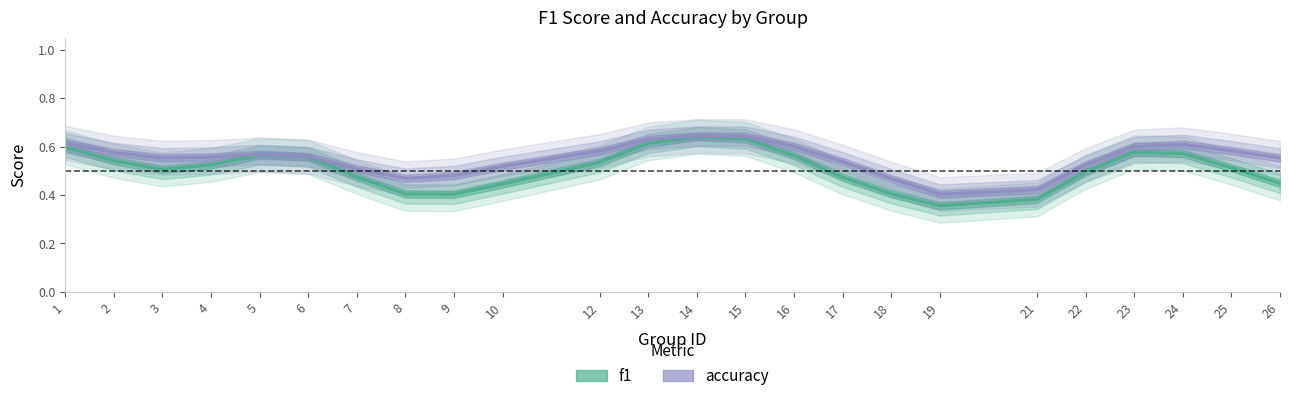

Reading right to left, list all the values displayed in this chart.

f1: 26=0.4	25=0.5	24=0.6	23=0.6	22=0.5	21=0.4	19=0.4	18=0.4	17=0.5	16=0.6	15=0.6	14=0.6	13=0.6	12=0.5	10=0.4	9=0.4	8=0.4	7=0.5	6=0.6	5=0.6	4=0.5	3=0.5	2=0.5	1=0.6
accuracy: 26=0.6	25=0.6	24=0.6	23=0.6	22=0.5	21=0.4	19=0.4	18=0.5	17=0.5	16=0.6	15=0.6	14=0.6	13=0.6	12=0.6	10=0.5	9=0.5	8=0.5	7=0.5	6=0.6	5=0.6	4=0.6	3=0.6	2=0.6	1=0.6